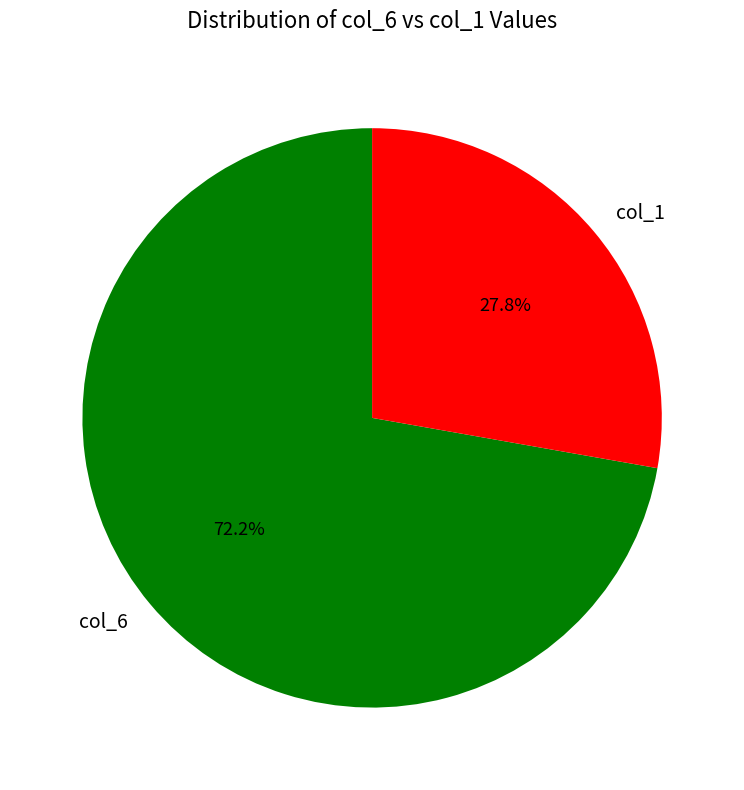

Combined, do col_6 and col_1 account for over 50%?

Yes